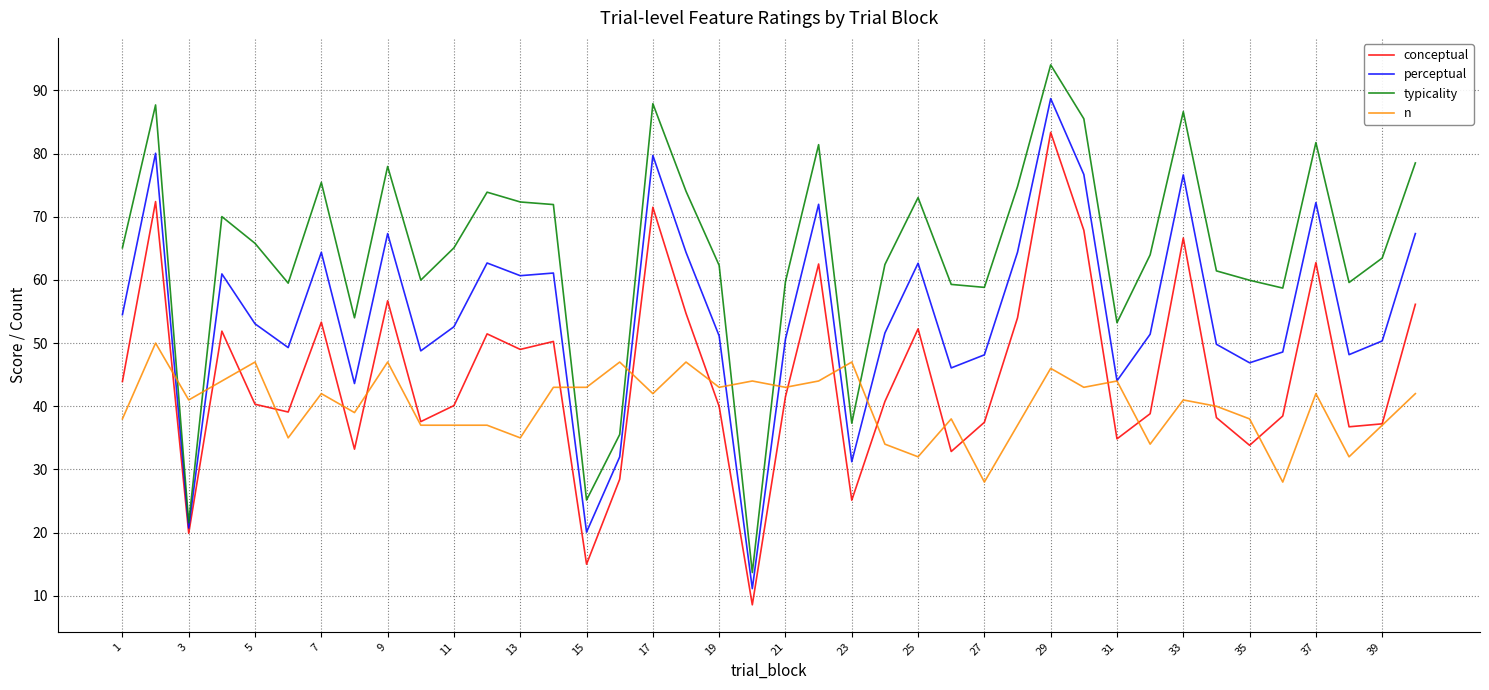

Rank the series by their average value, from lowest to highest.

n, conceptual, perceptual, typicality